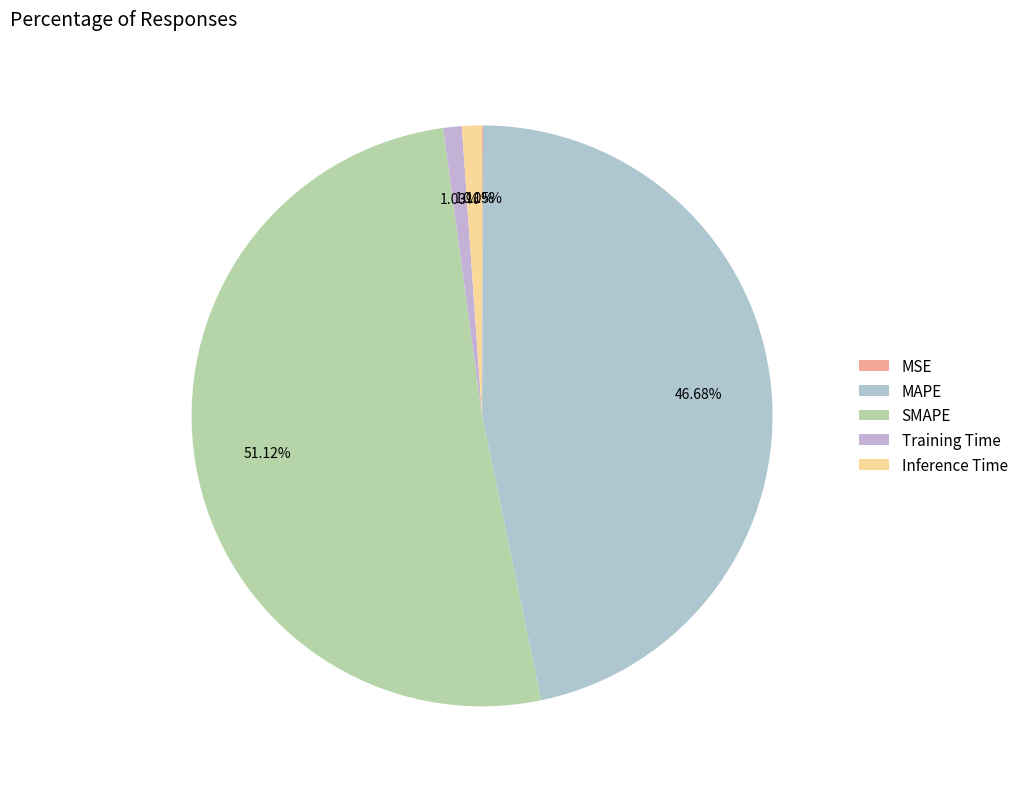

Rank the categories by value from highest to lowest.

SMAPE, MAPE, Inference Time, Training Time, MSE